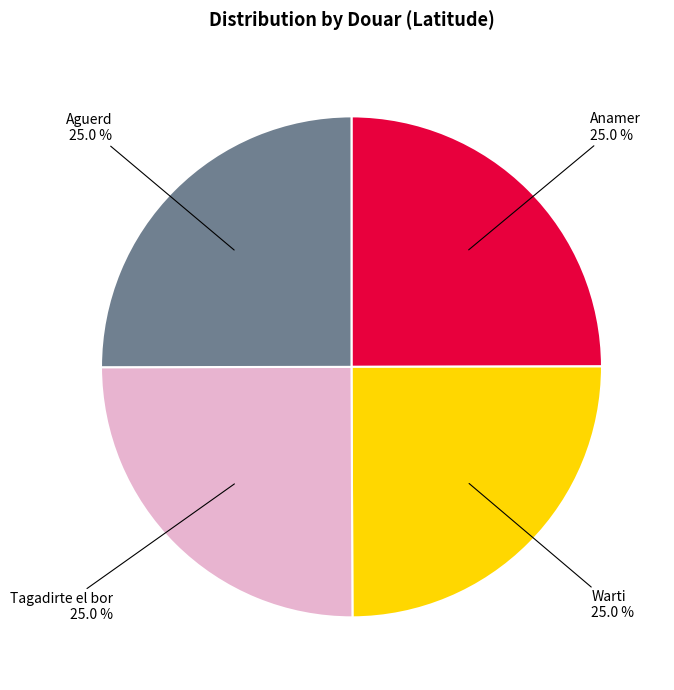

How many segments does this pie chart have?

4